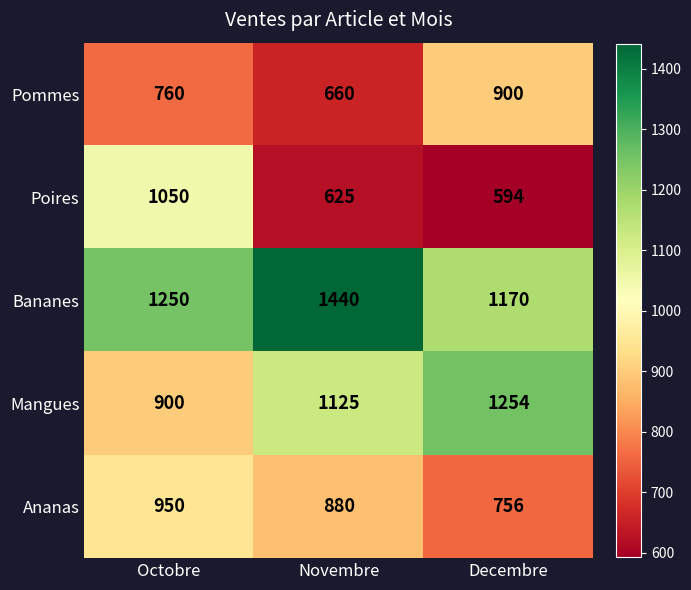

List the series in order of their peak value, highest first.

Bananes, Mangues, Poires, Ananas, Pommes